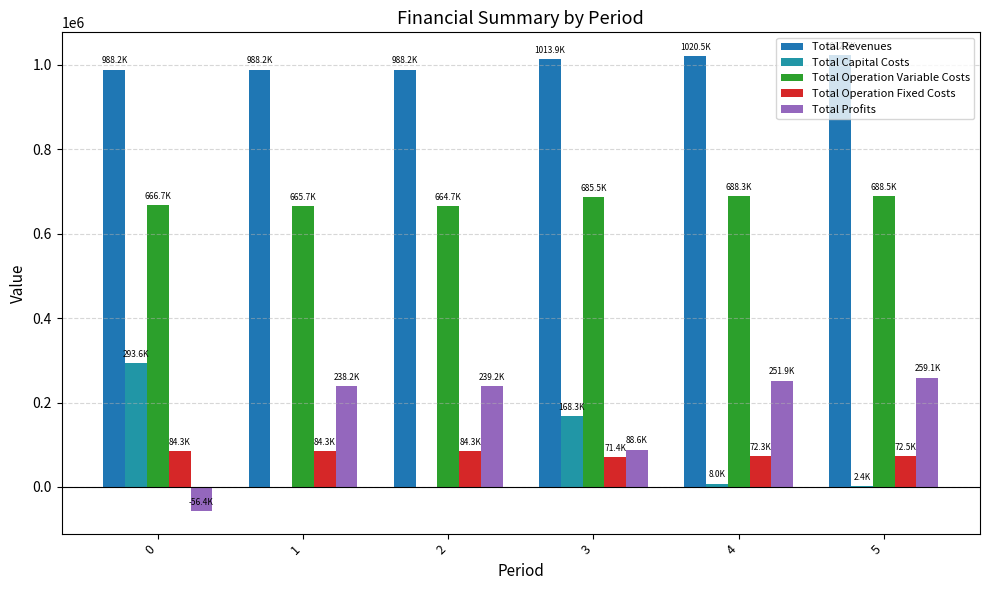

What is the total value across all series at 0?

1976432.4